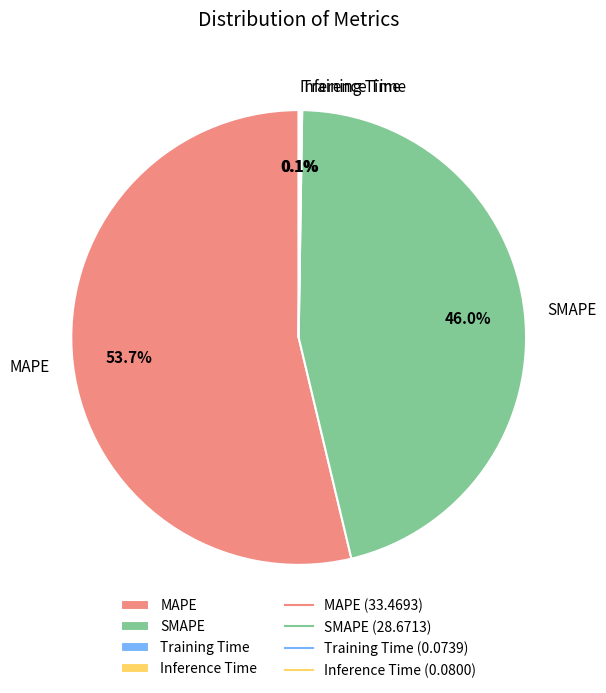

Between SMAPE and MAPE, which is larger?

MAPE